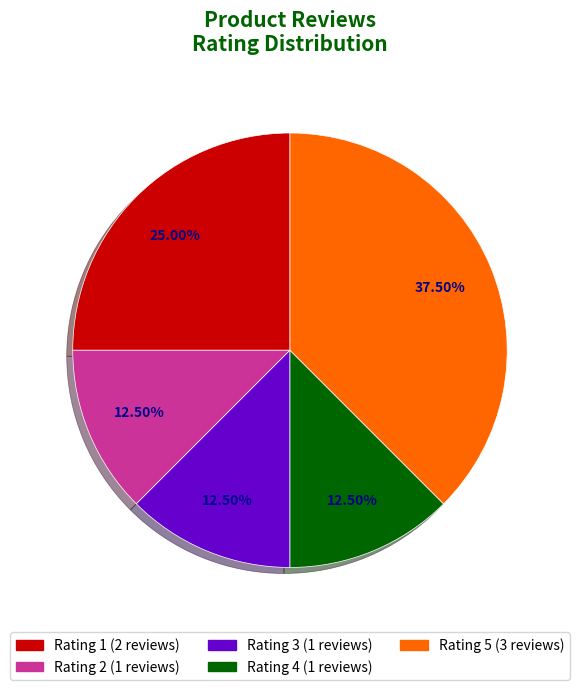

Does any single category account for the majority?

No